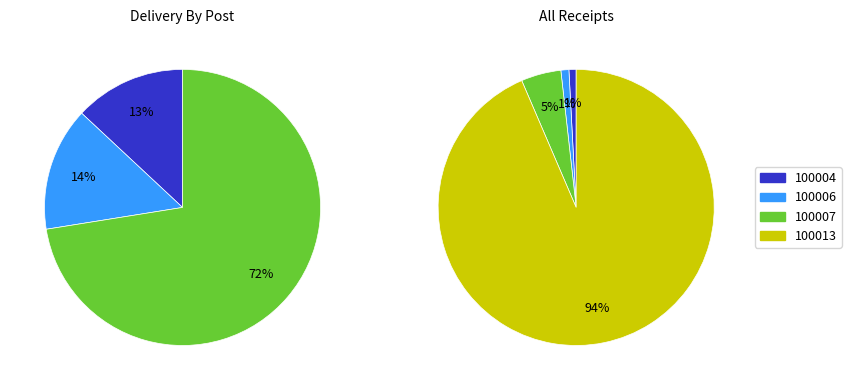

What percentage is the 100013 slice, to the nearest percent?

94%